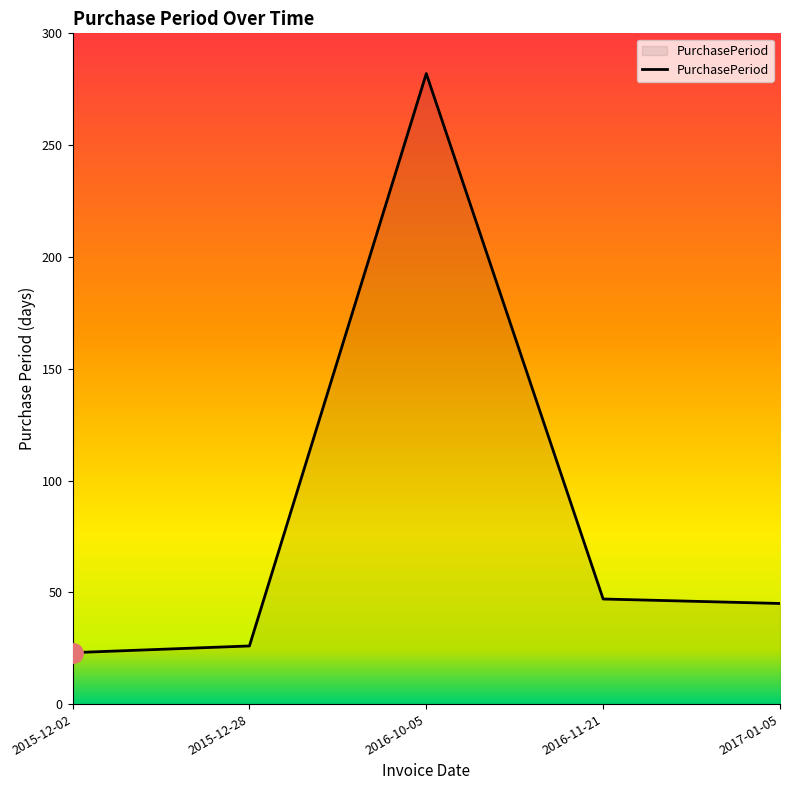

True or false: there are more than 0 points higher than both neighbors.

True